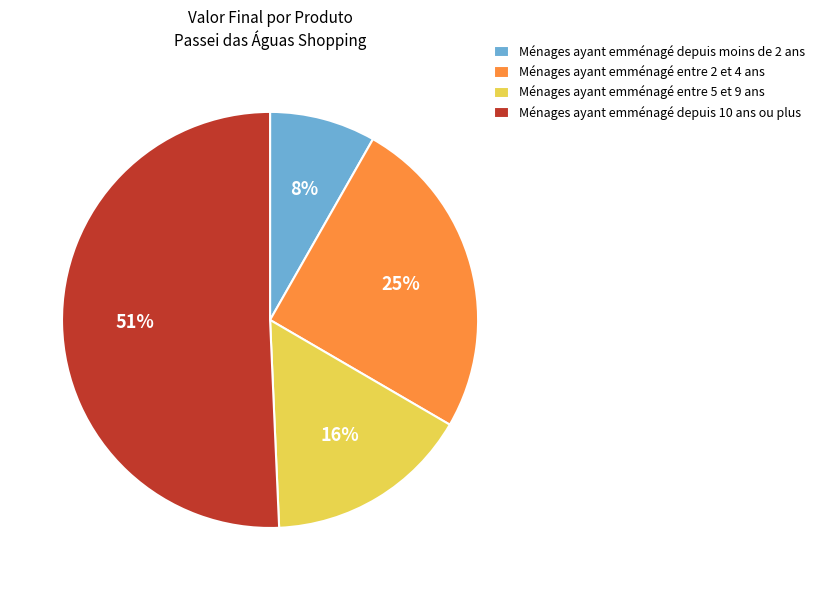

What is the smallest slice in the pie chart?

Ménages ayant emménagé depuis moins de 2 ans